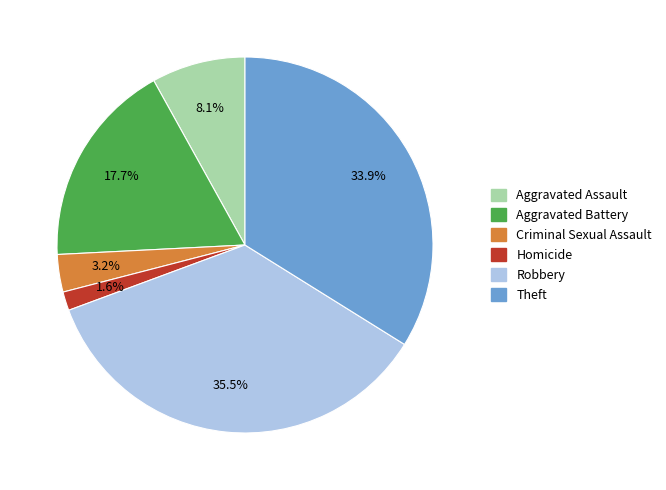

Count the number of slices in the pie.

6